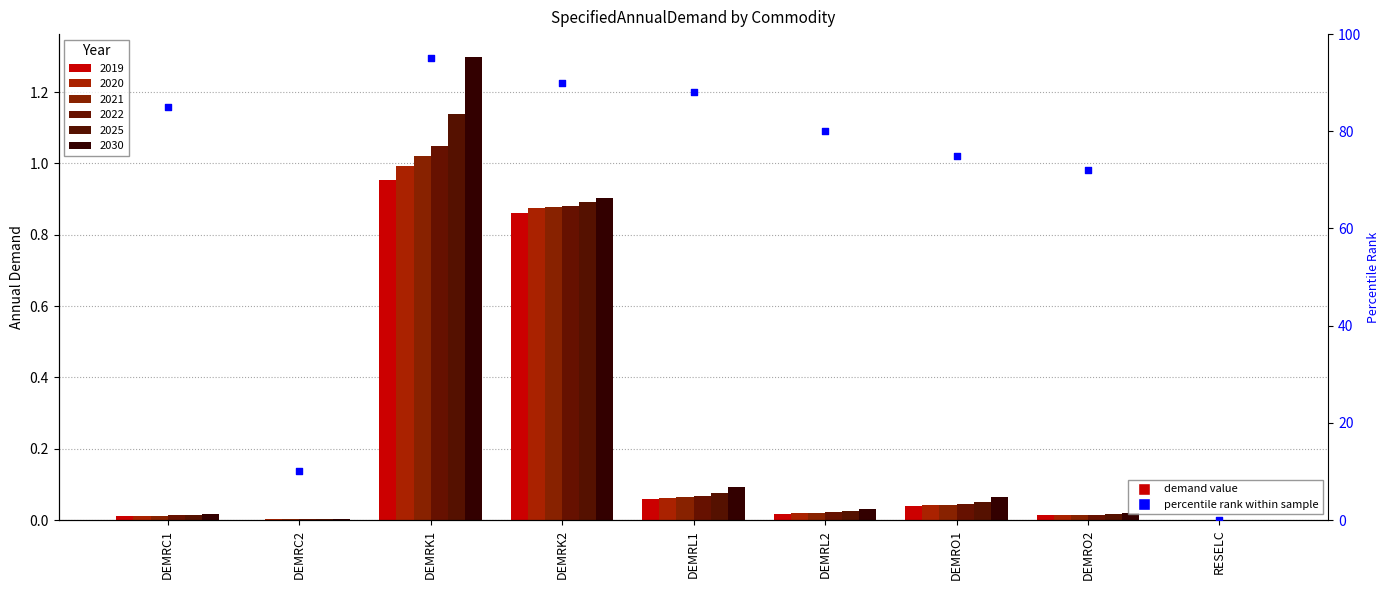

What is the ratio of the value at DEMRK1 to the value at DEMRL2?

1.2